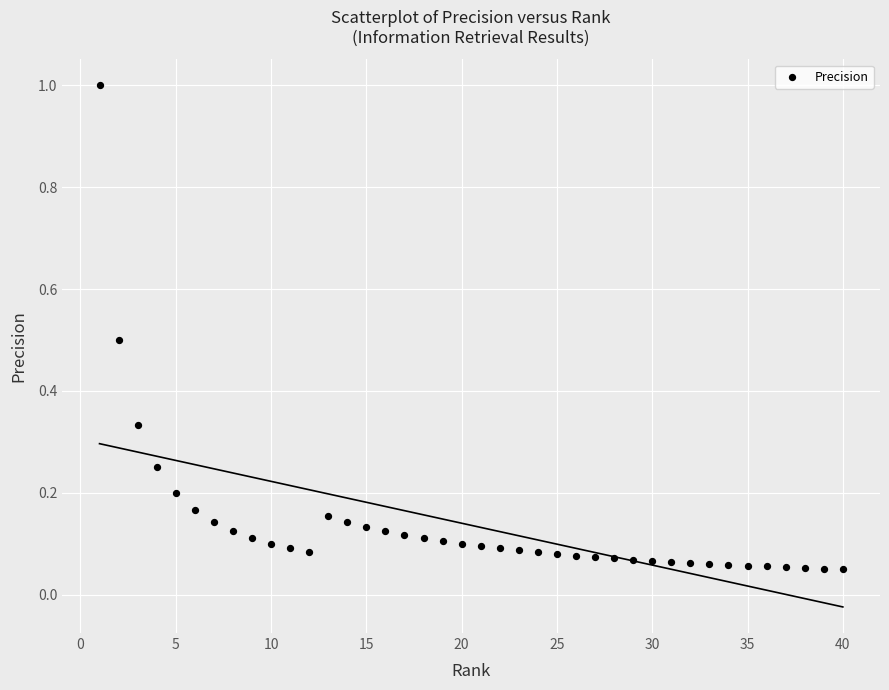

What is the range of X values (max minus min)?

39.0